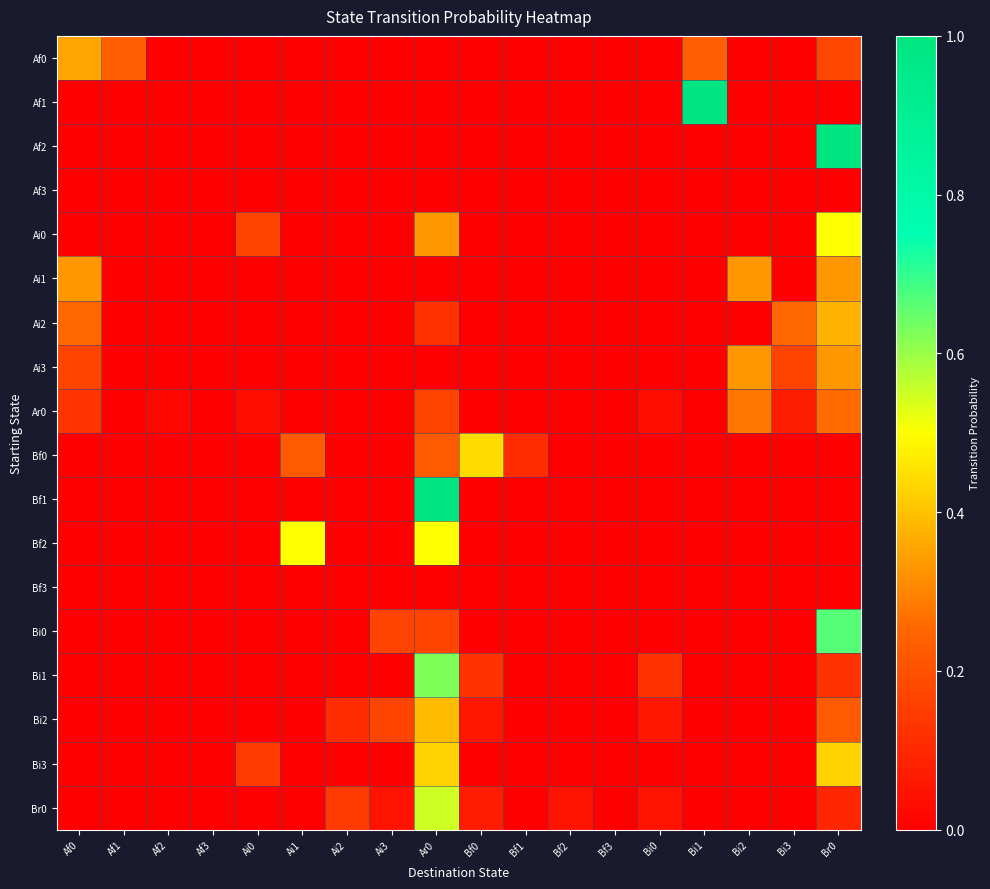

At Ai2, list the series in order from smallest to largest.

Af0, Af1, Af2, Af3, Ai0, Ai1, Ai2, Ai3, Ar0, Bf0, Bf1, Bf2, Bf3, Bi0, Bi1, Bi3, Bi2, Br0